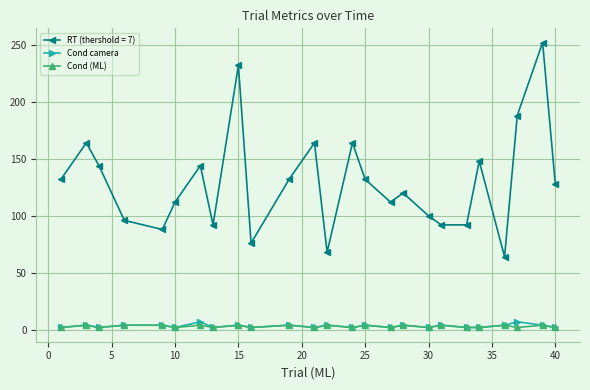

True or false: Cond camera and RT (thershold = 7) intersect in this chart.

False